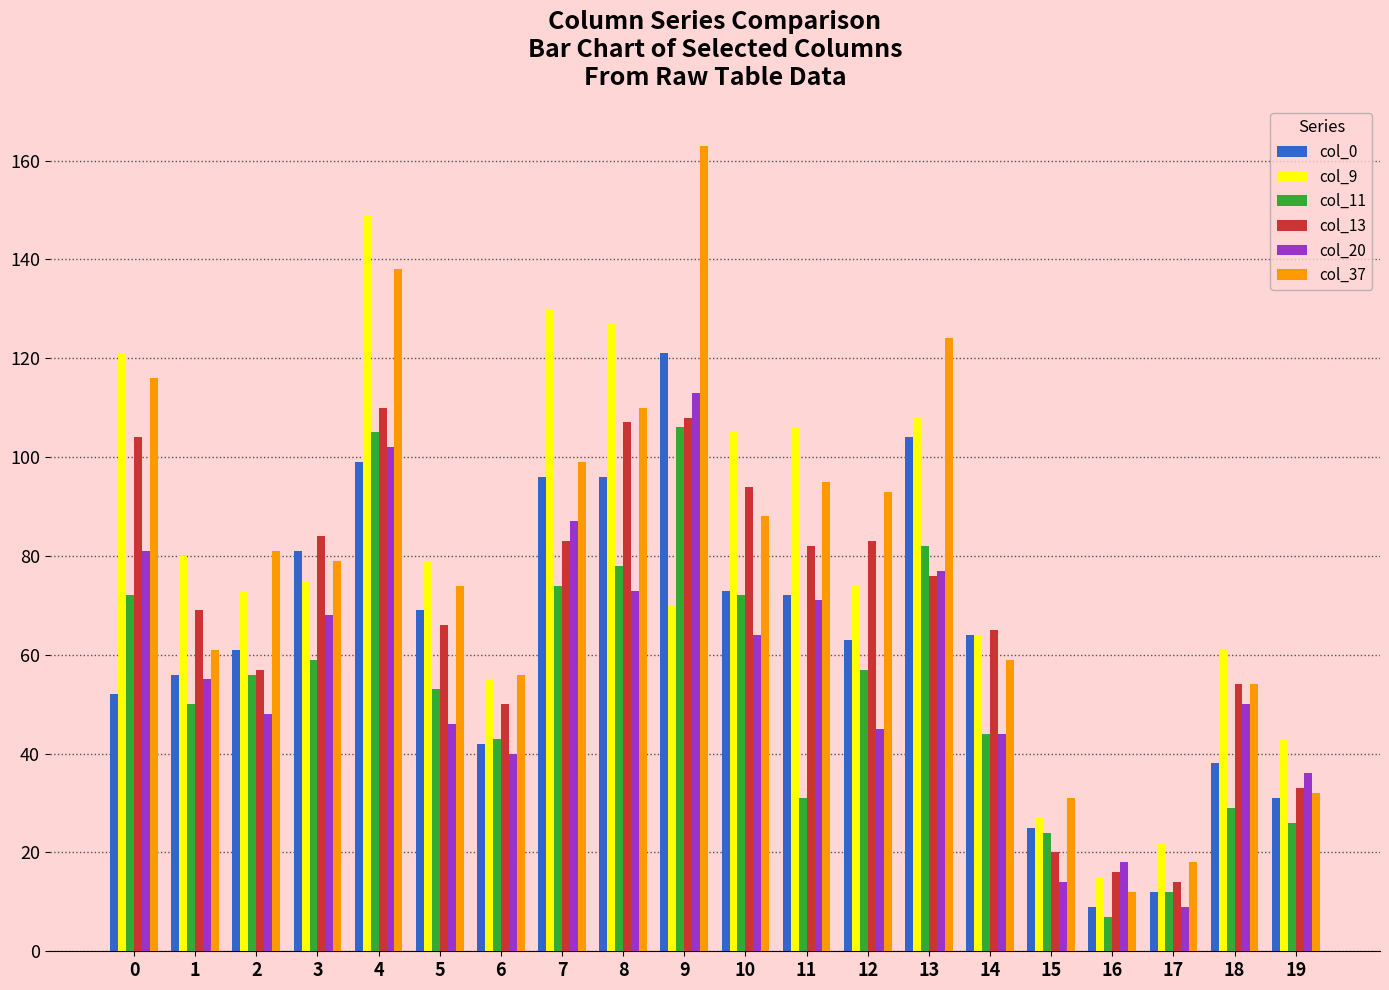

What is the sum of all col_0 values?

1264